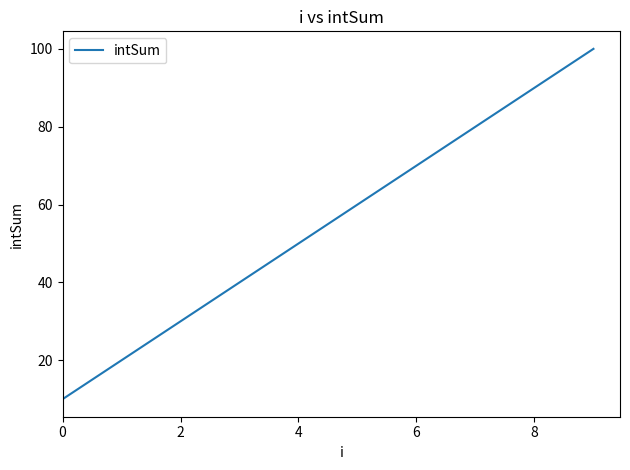

What is the minimum value shown in the chart?

10